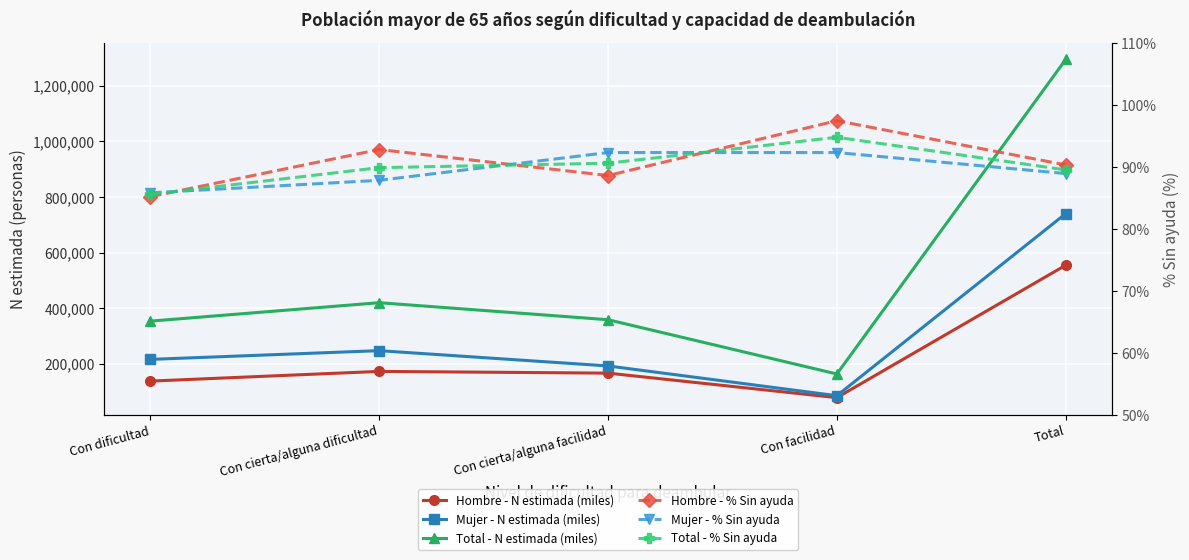

At which category does the chart reach its peak across all series?

Total